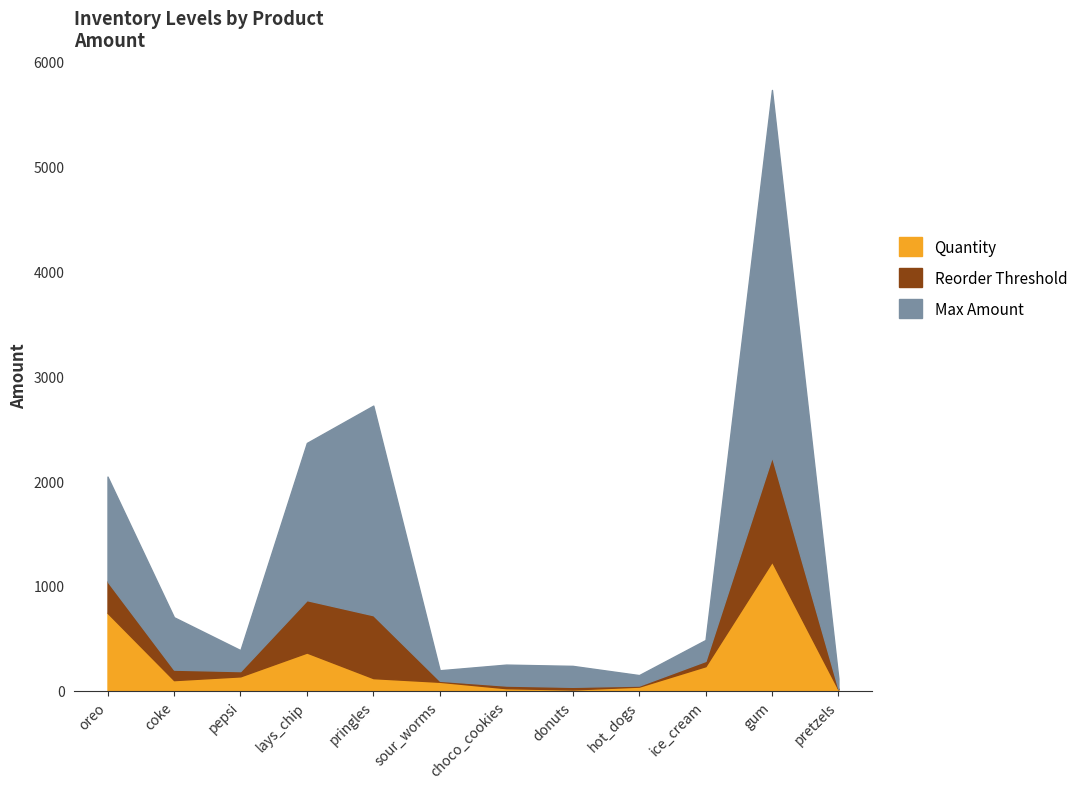

At how many categories does at least one series exceed 1163?

3